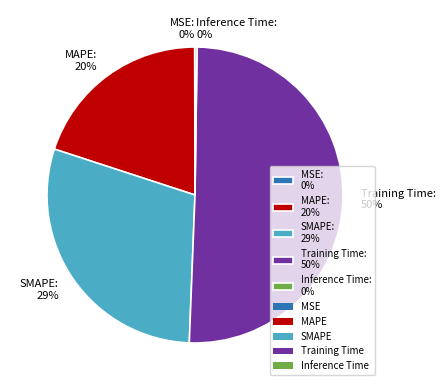

Is it true that Training Time: 50% is 50% of the pie?

True